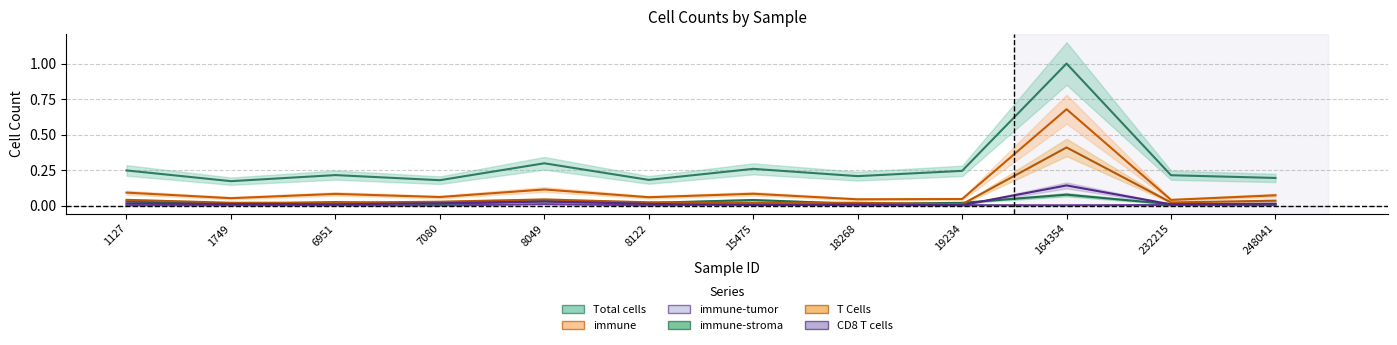

True or false: immune-tumor and Total cells intersect in this chart.

False